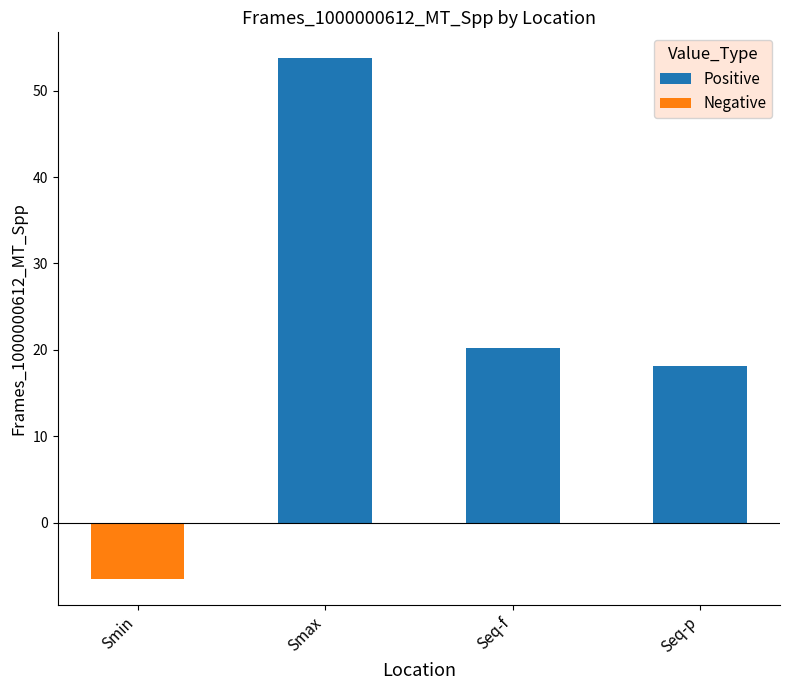

How many values in Positive are above zero?

3